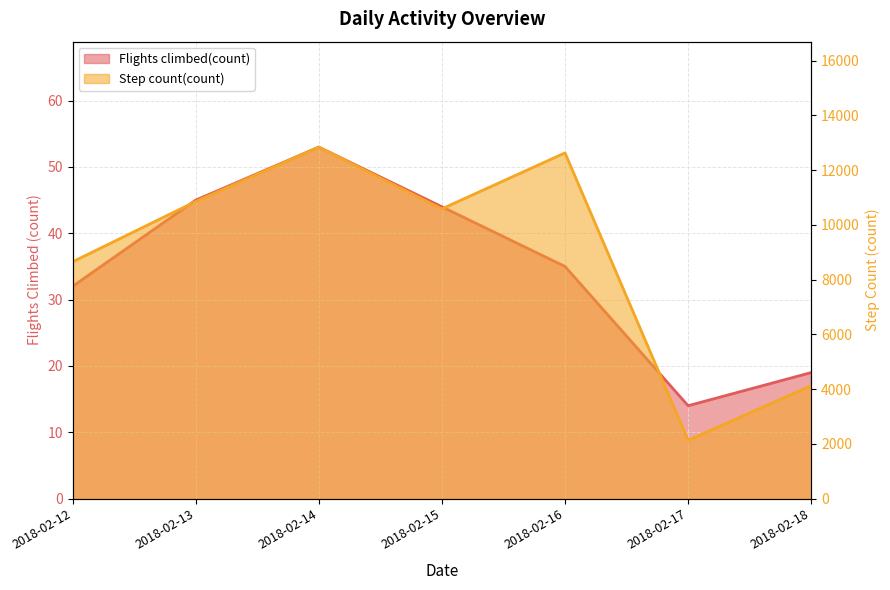

List the series in order of their peak value, highest first.

Step count(count), Flights climbed(count)